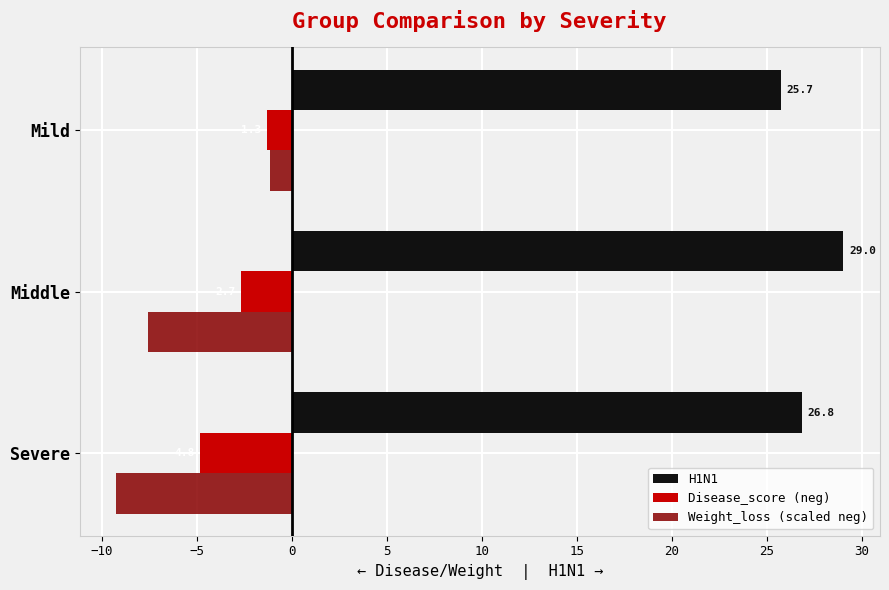

Is it true that Disease_score (neg) equals -1.1 at Middle?

False